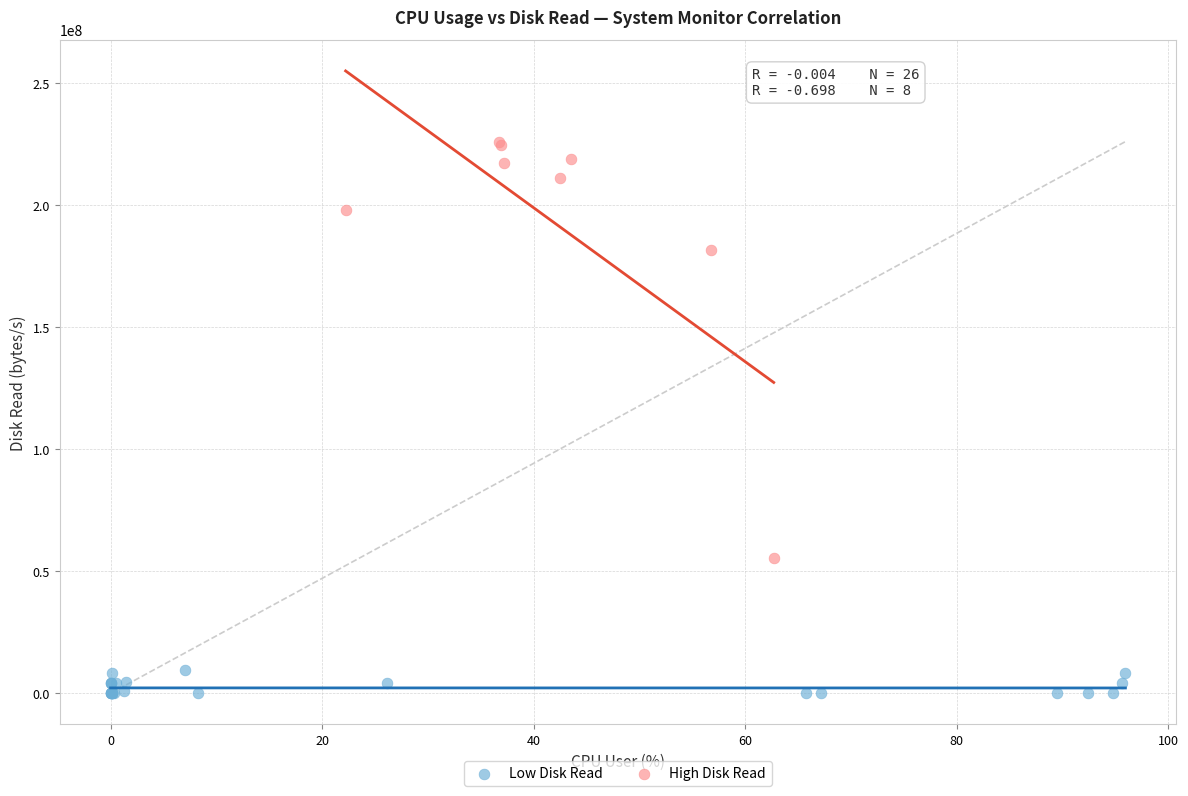

What are all the series names shown in the legend?

Low Disk Read, High Disk Read